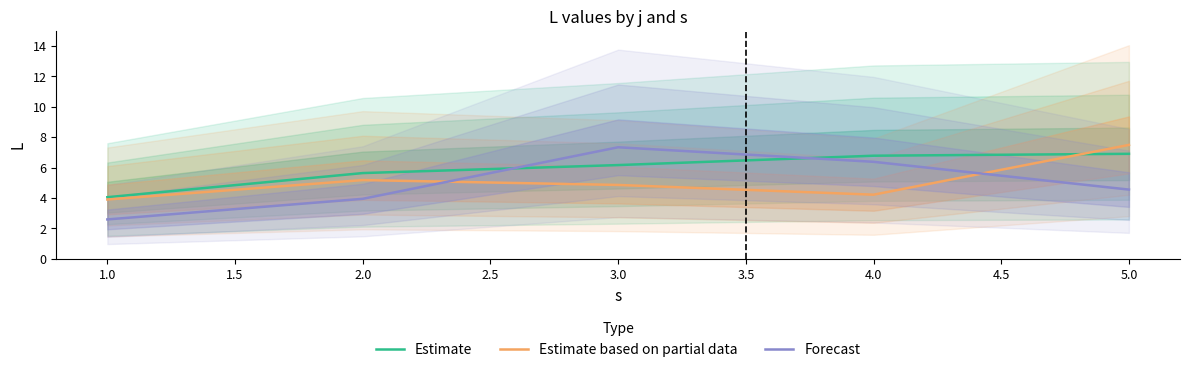

Is it true that Estimate equals 11.7 at 2.0?

False